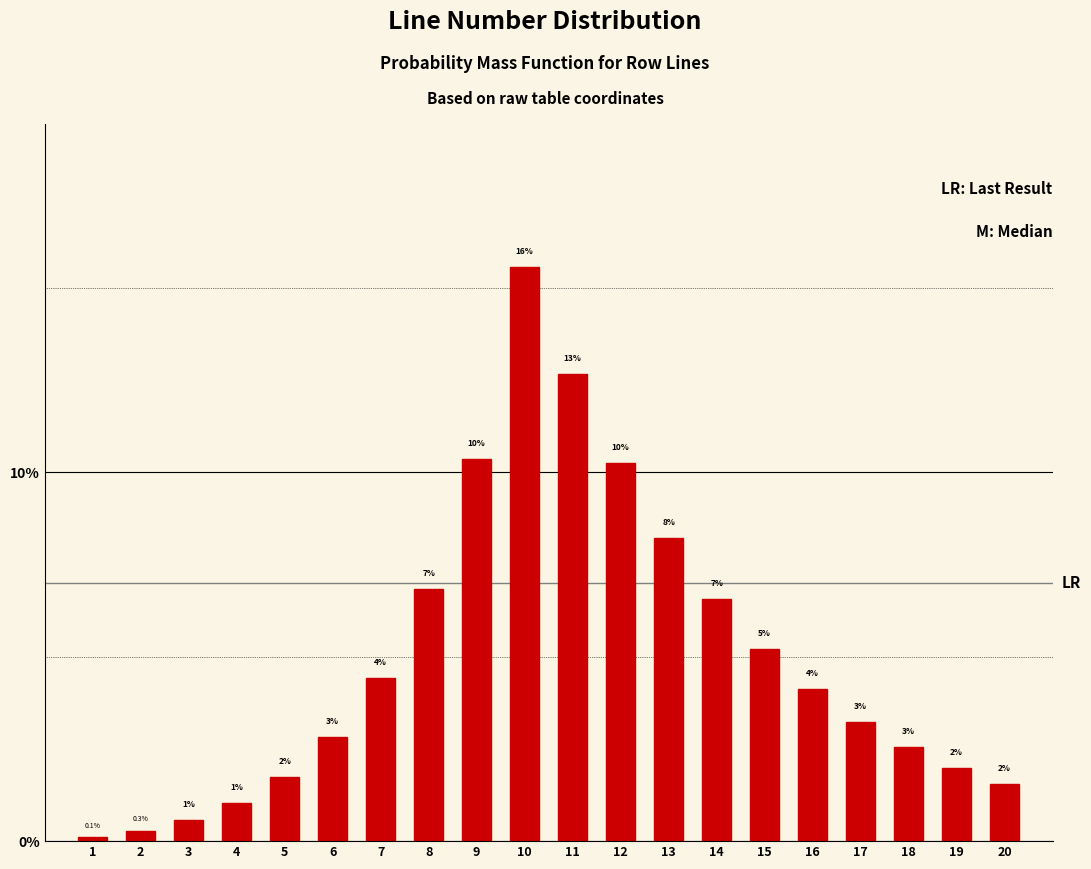

Are the bars horizontal?

No